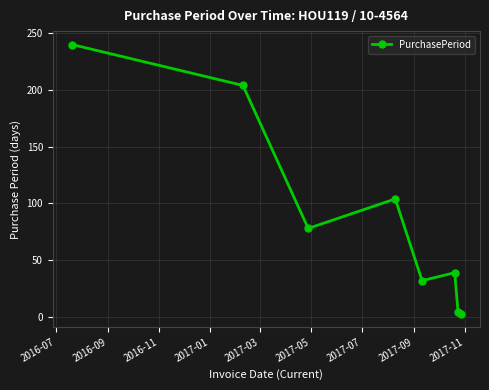

Does the chart display data point markers on the line(s)?

Yes